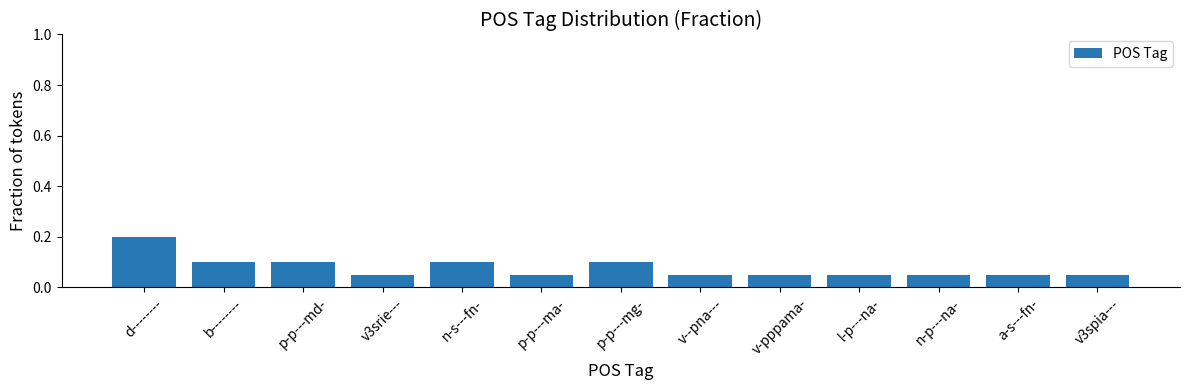

What is the label of the 1st bar from the right?

v3spia---